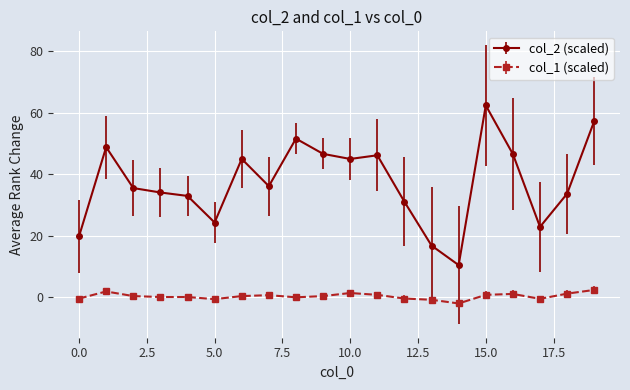

What is the difference between the second highest and minimum values in the col_1 (scaled) series?

3.9